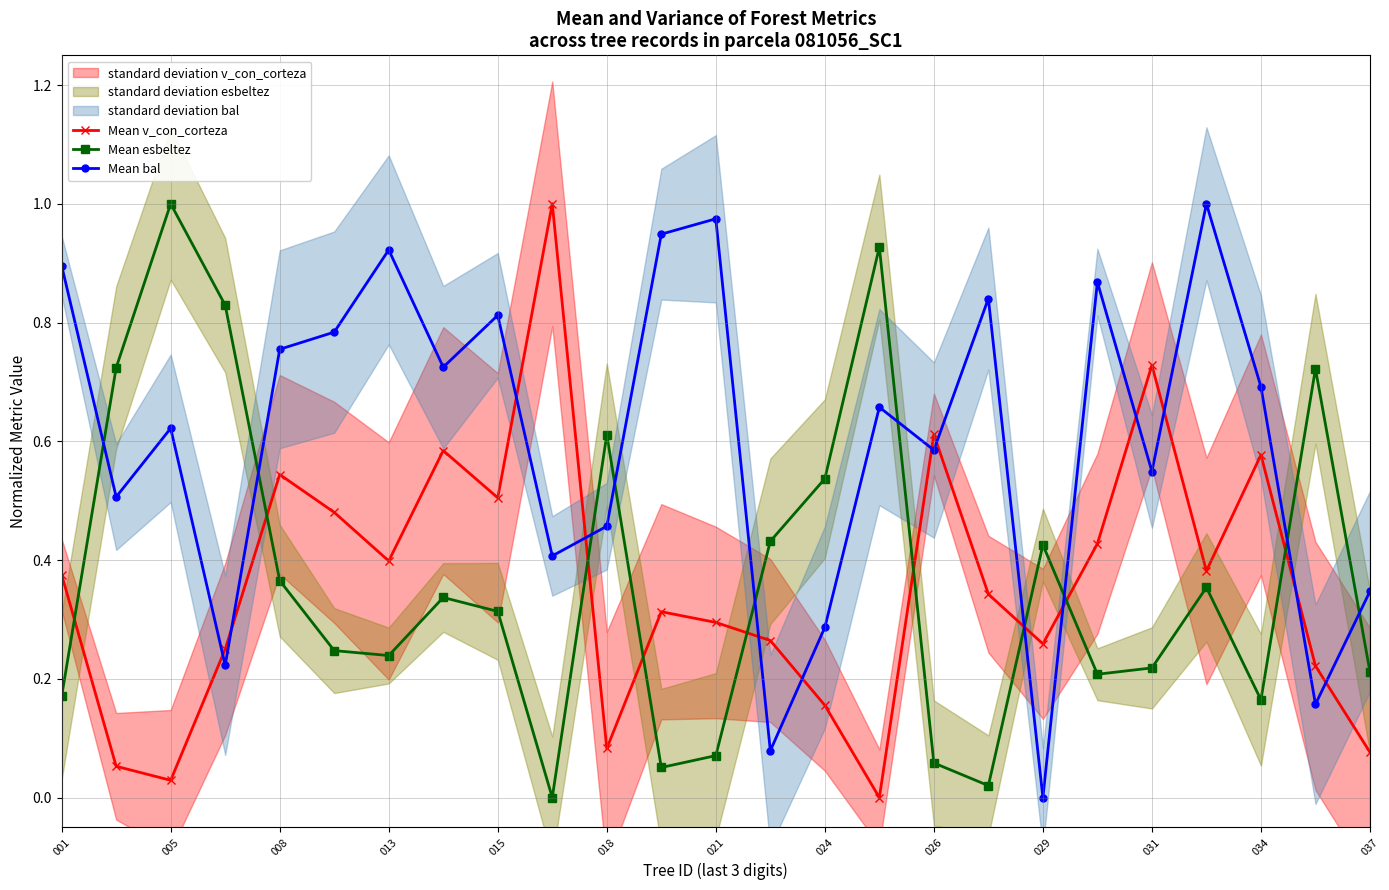

Which category has the lowest value in the Mean bal series?

029